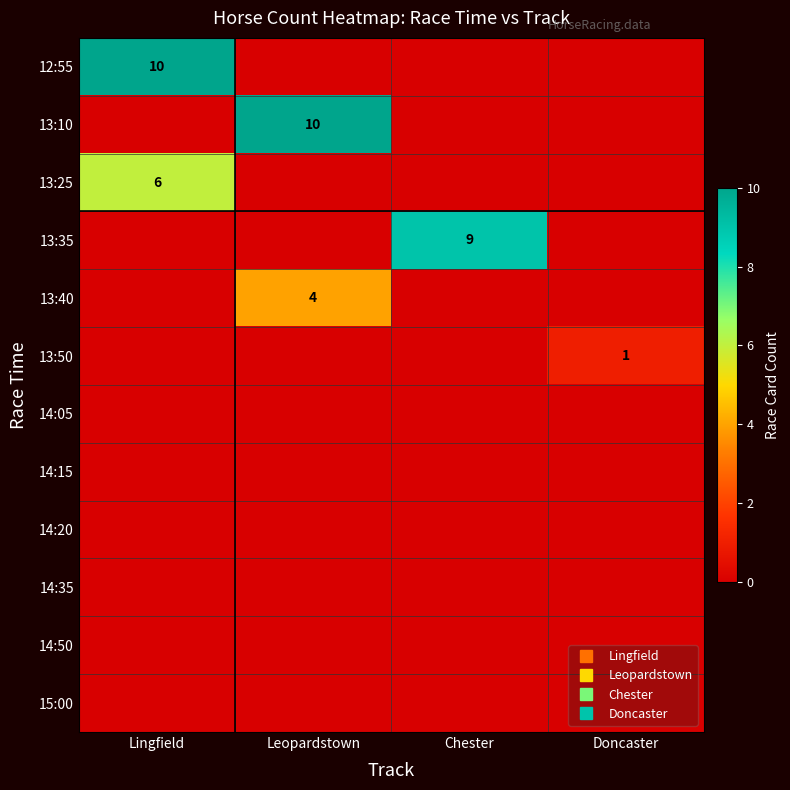

What is the sum of all 13:25 values?

6